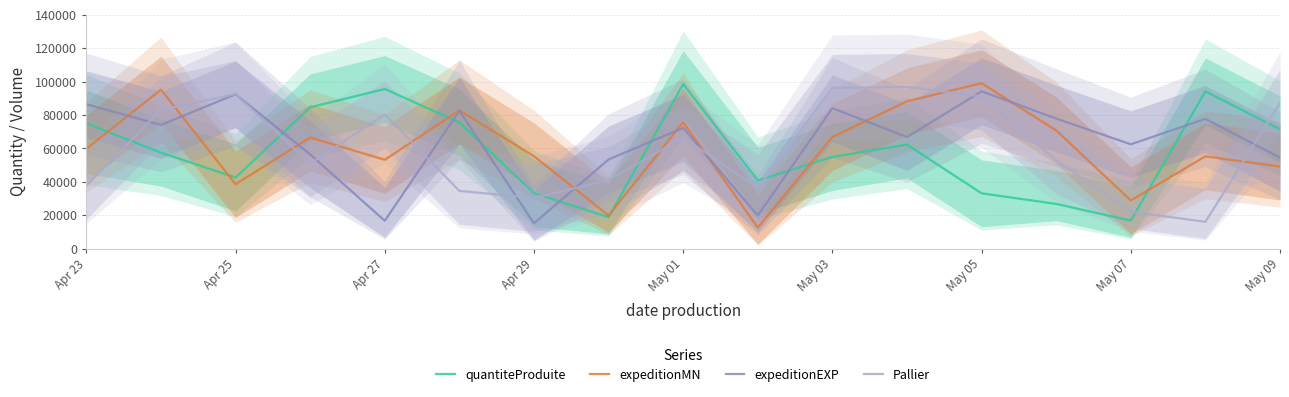

How many intersections are there between Pallier and quantiteProduite?

7